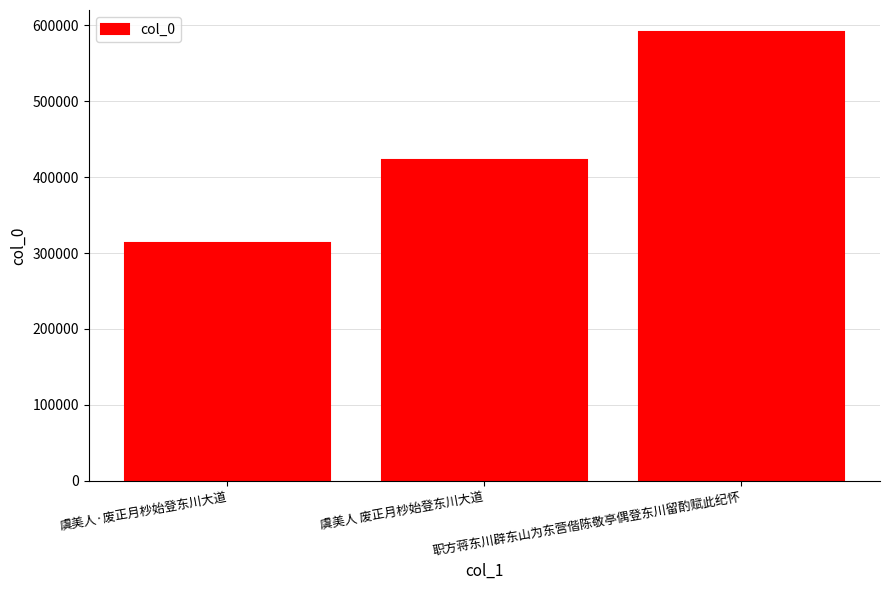

What is the difference between the values at 职方蒋东川辟东山为东营偕陈敬亭偶登东川留酌赋此纪怀 and 虞美人 废正月杪始登东川大道?

168092